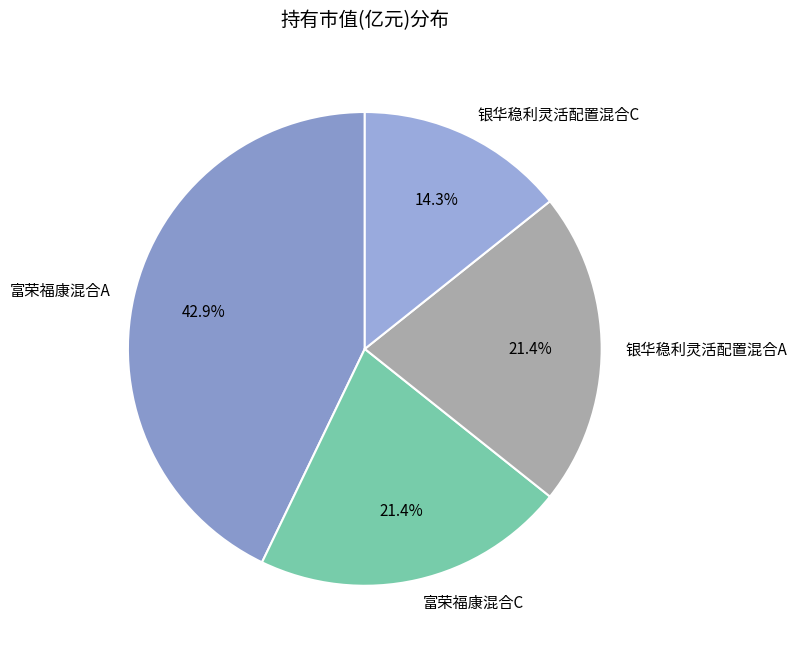

What percentage is NOT represented by 银华稳利灵活配置混合C?

85.7%